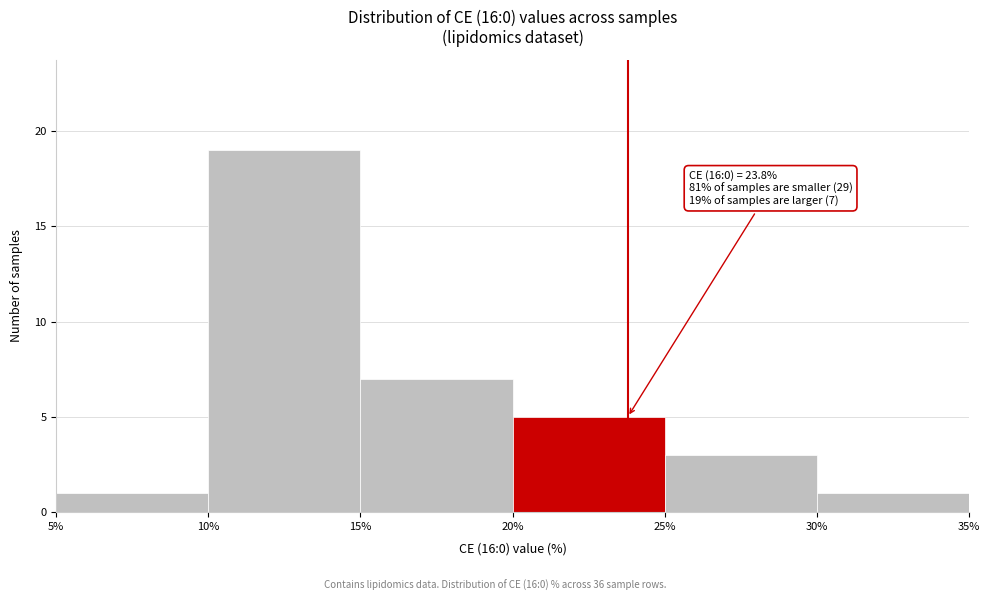

Which range on the x-axis has the tallest bar?

10% to 15%